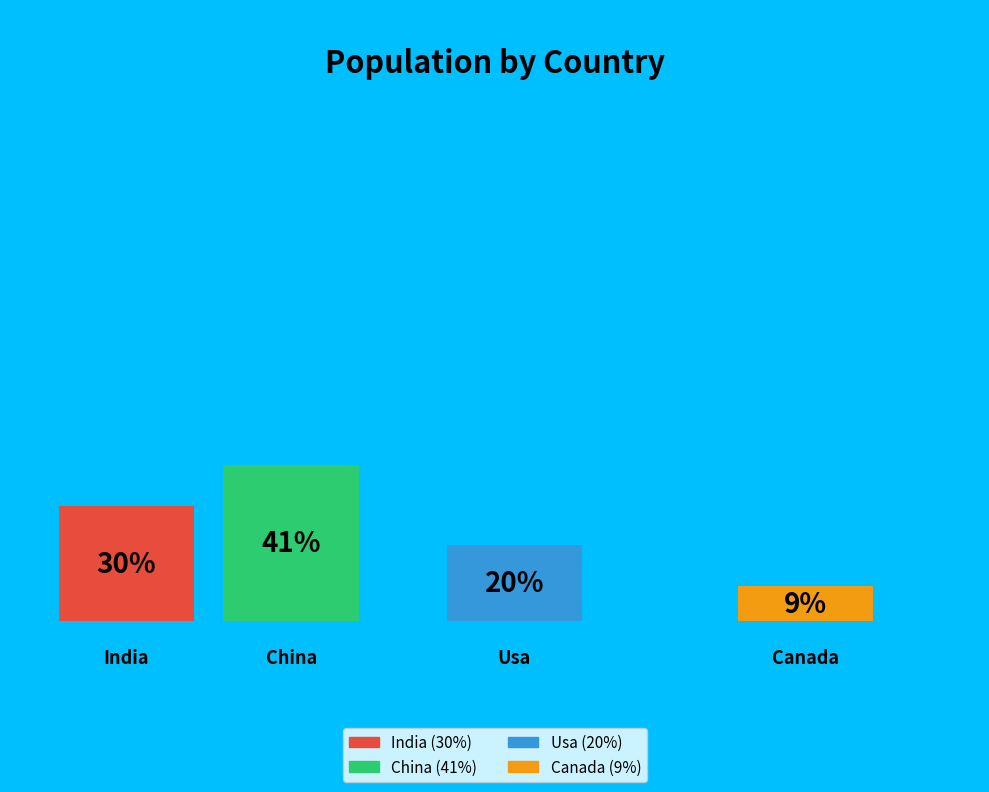

Which slice is the largest?

china